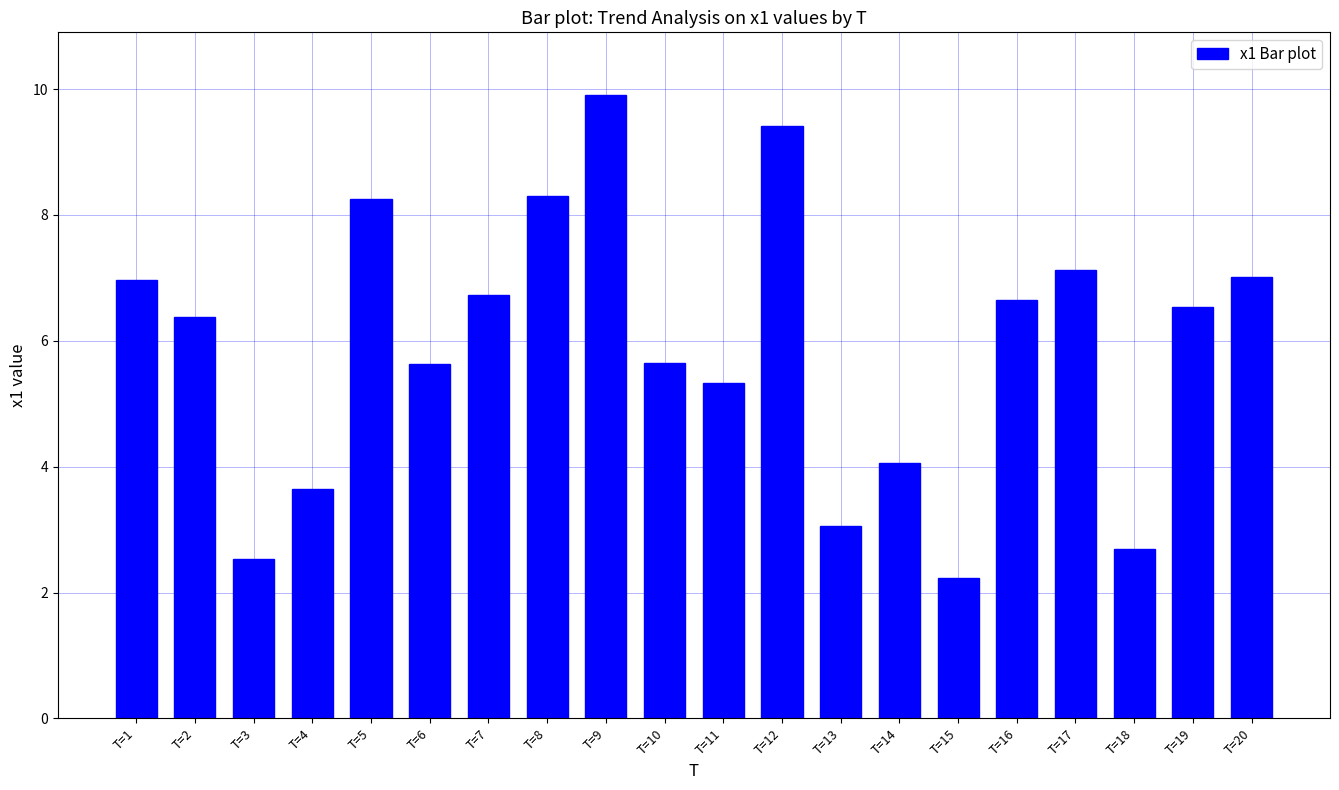

What is the ratio of the value at T=13 to the value at T=3?

1.2